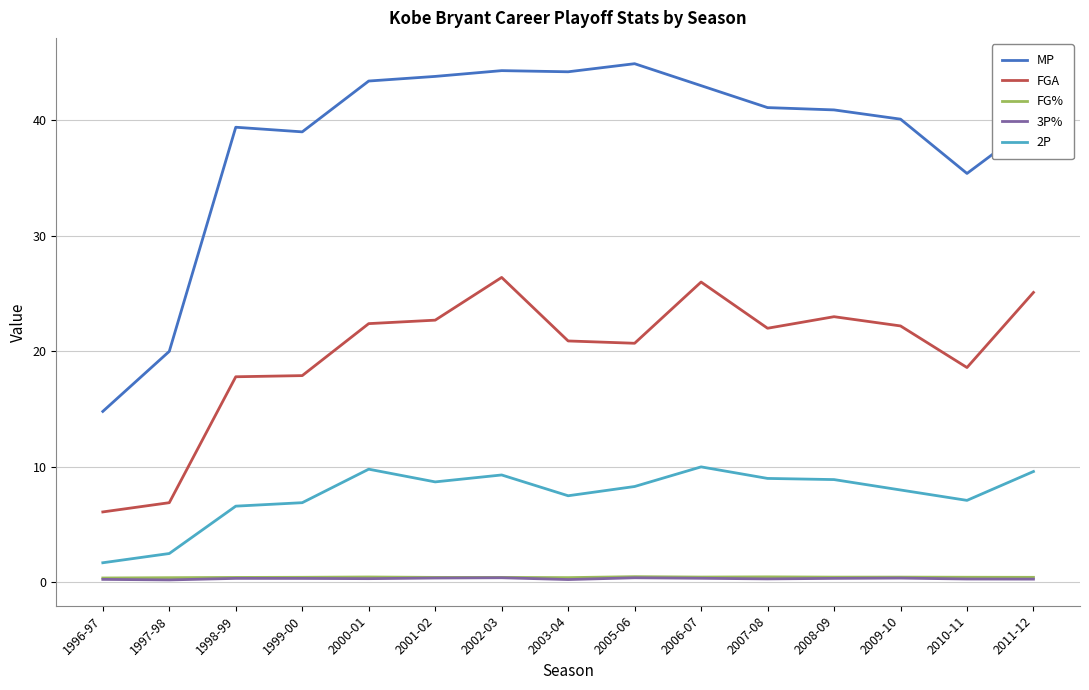

At how many categories does at least one series exceed 21?

13